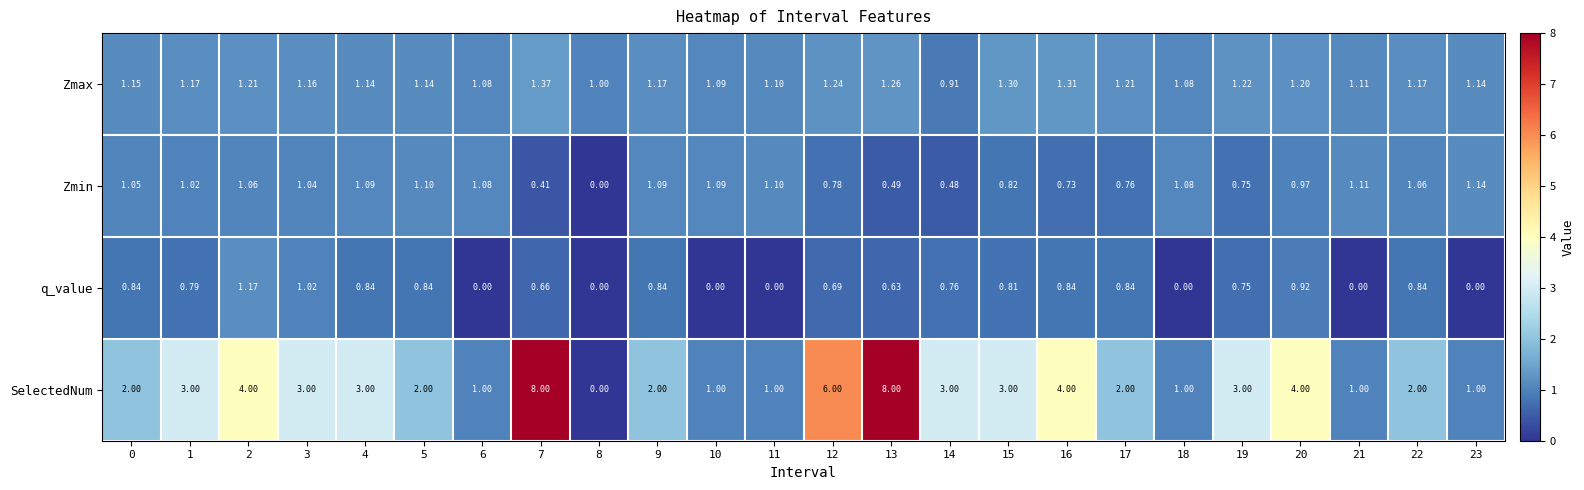

What is the spread (max minus min) of values at 6?

1.1